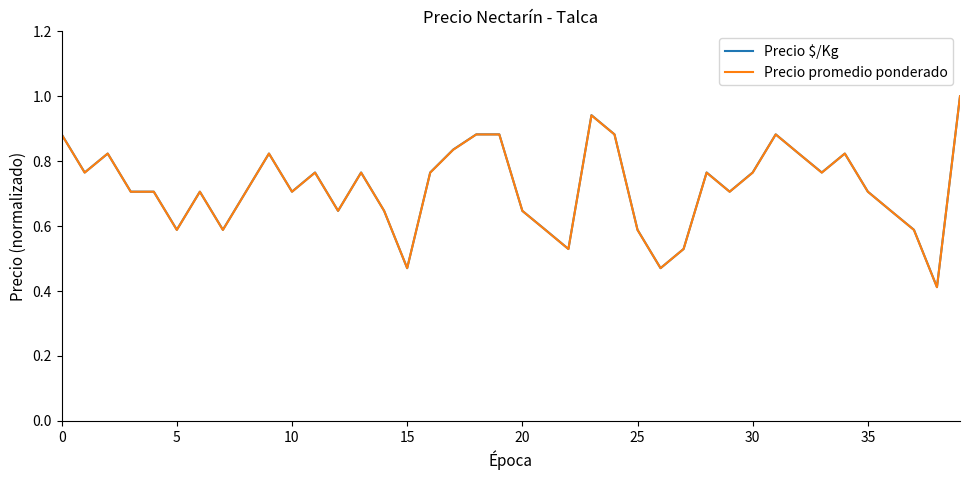

Which series has the widest spread of values?

Precio promedio ponderado